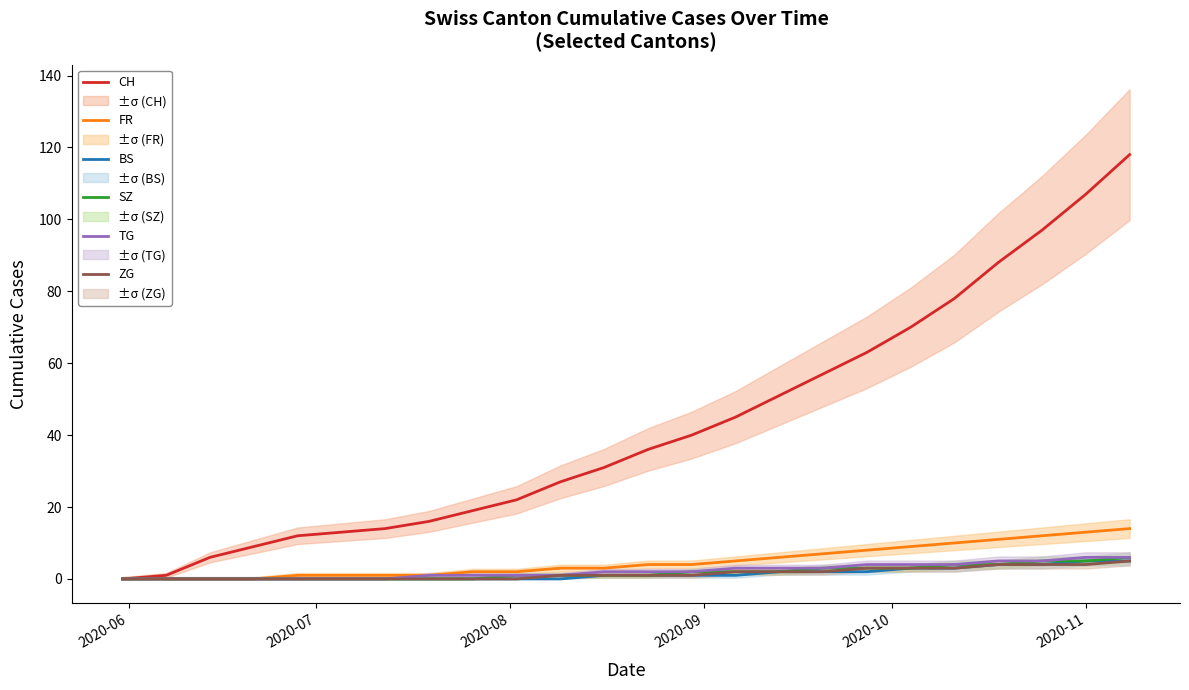

At which category does the chart reach its minimum across all series?

2020-06